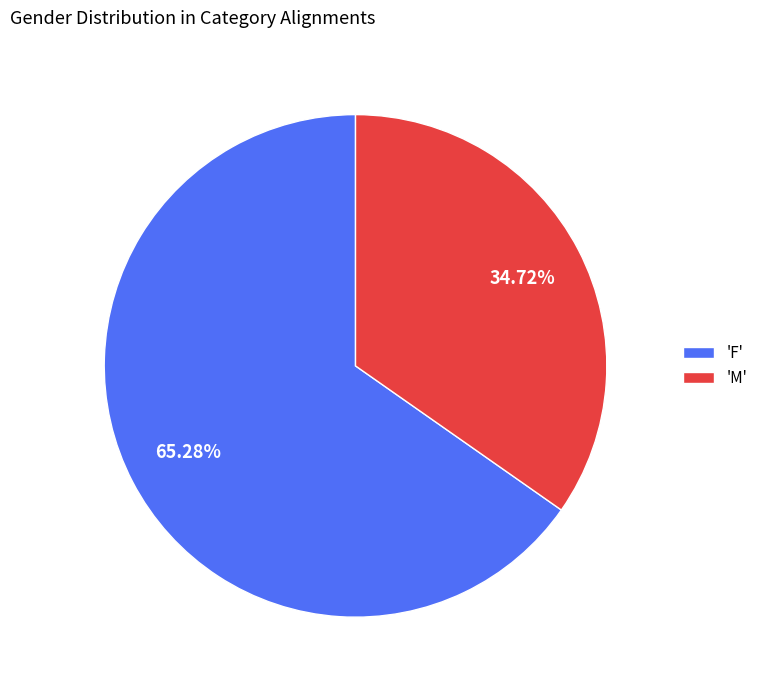

Do 'M' and 'F' together represent more than half of the pie?

Yes